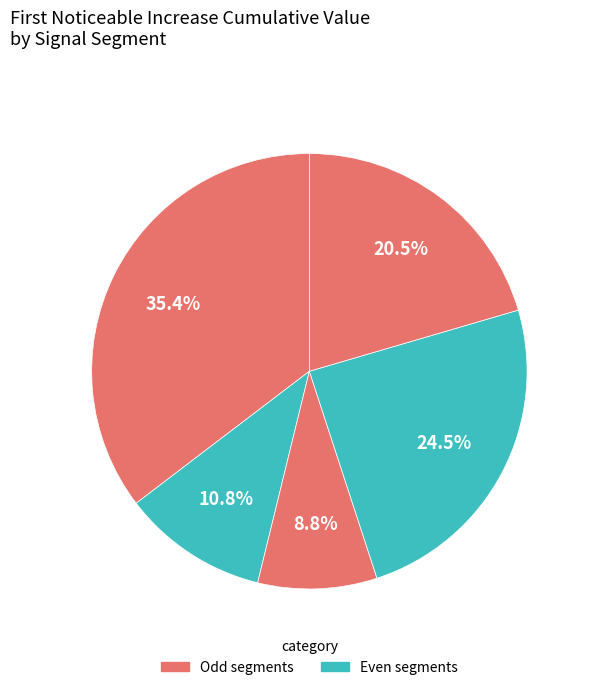

Does any single category account for the majority?

No